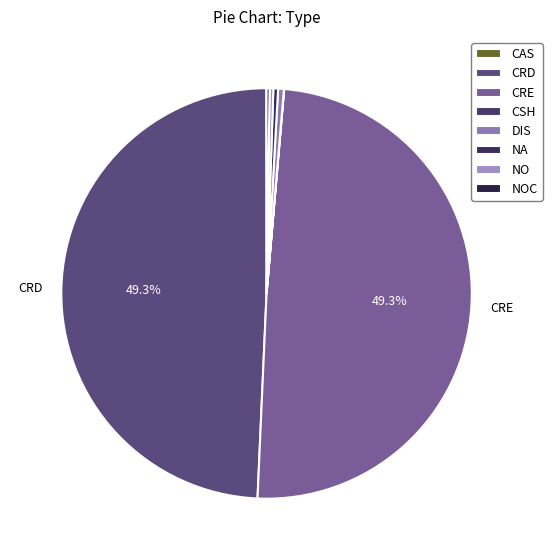

Count the number of slices in the pie.

8